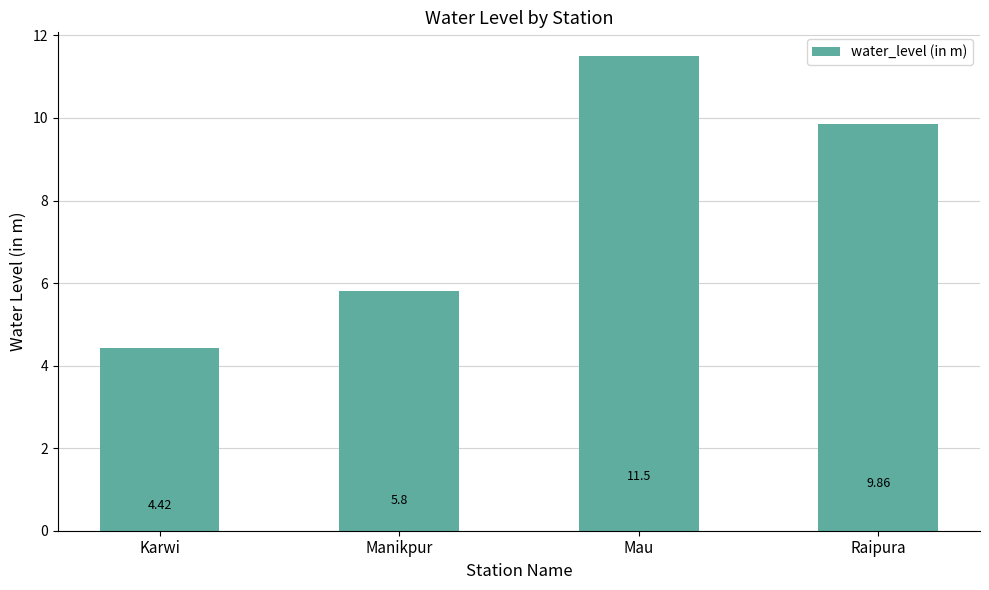

True or false: the data shows 4.4 at Karwi.

True